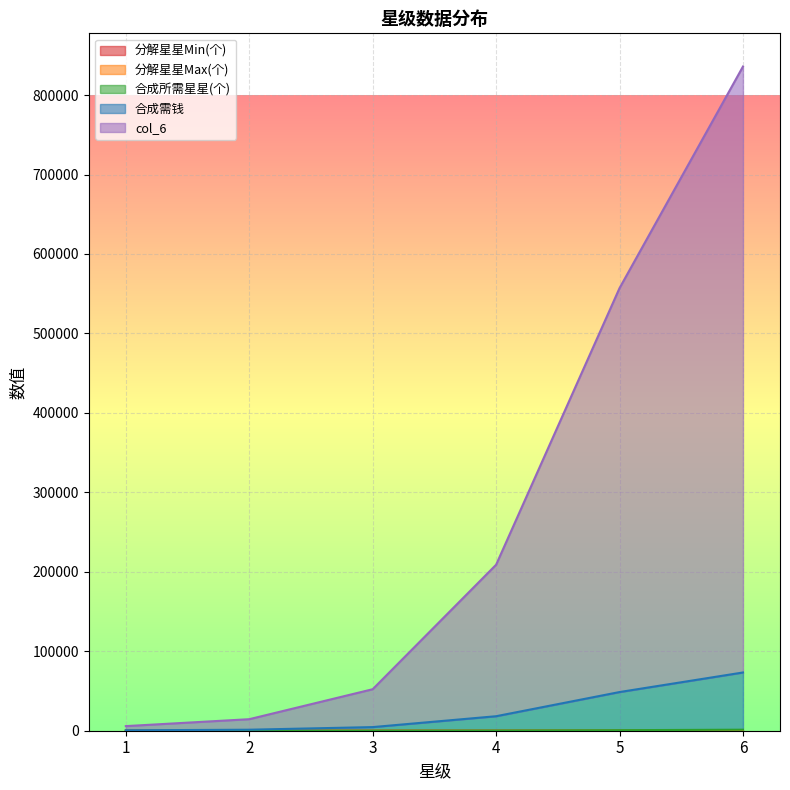

At which category is the sum across all series the highest?

6